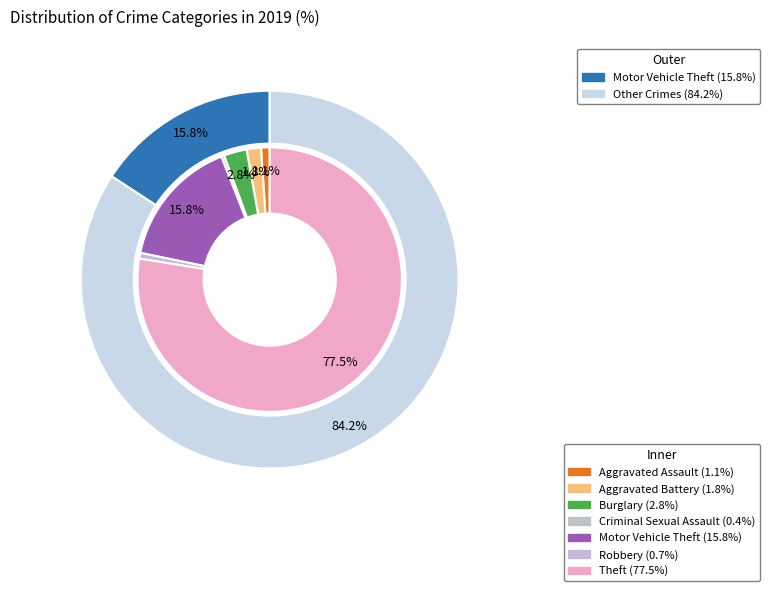

What percentage is the Motor Vehicle Theft slice, to the nearest percent?

16%